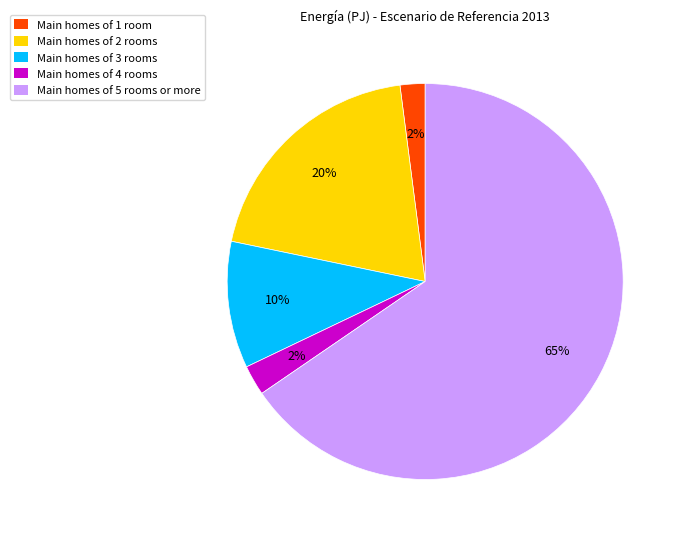

To the nearest percent, what is the average slice percentage?

20%